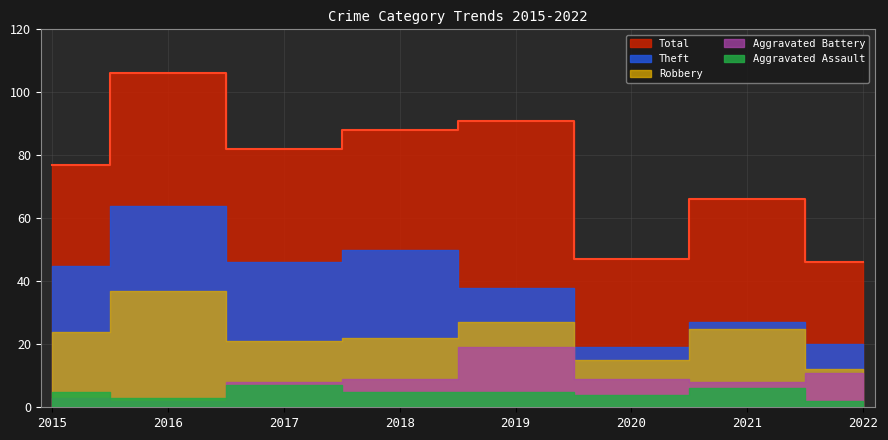

How many times do Aggravated Battery and Aggravated Assault cross each other?

1